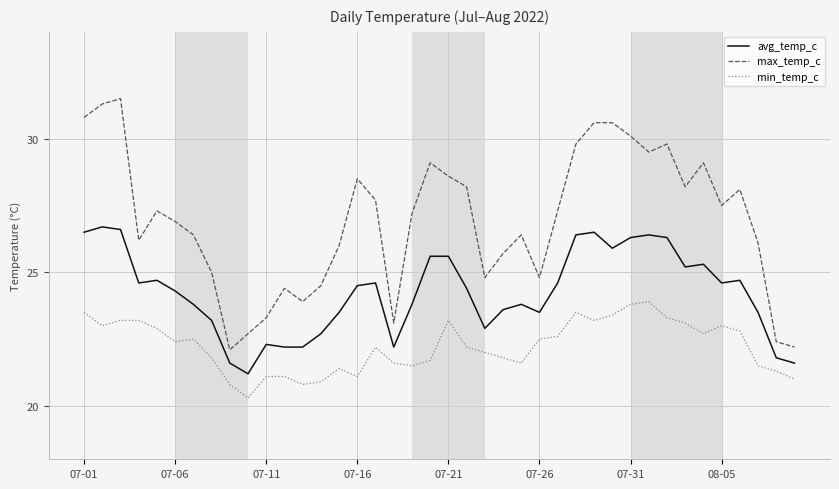

Which series has the largest range (max minus min)?

max_temp_c